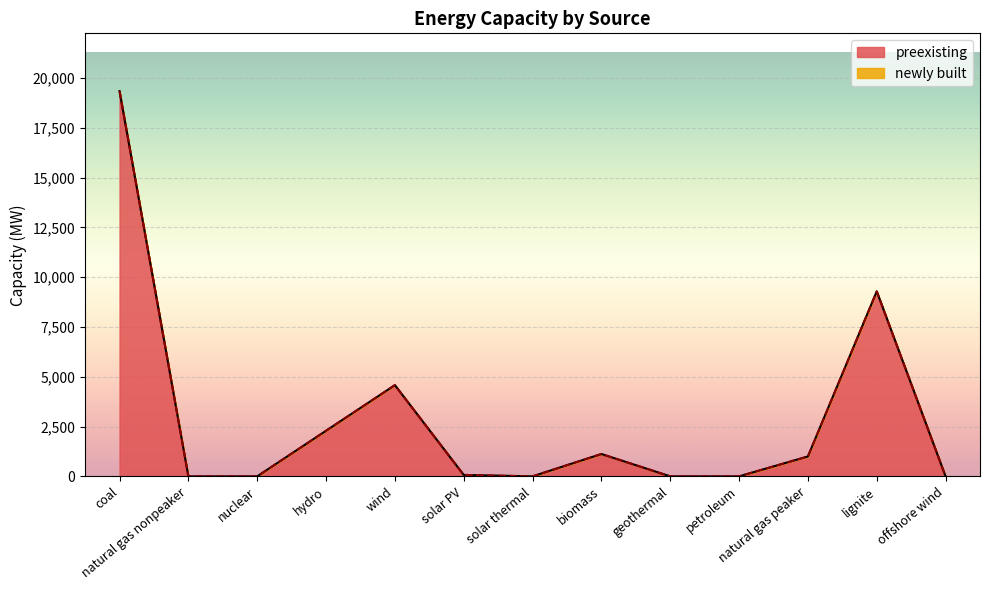

What is the total value across all series at coal?

19348.0